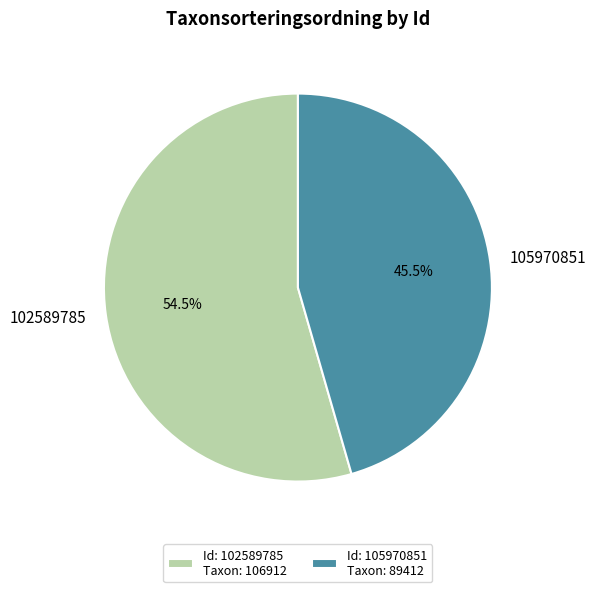

Do 105970851 and 102589785 together represent more than half of the pie?

Yes